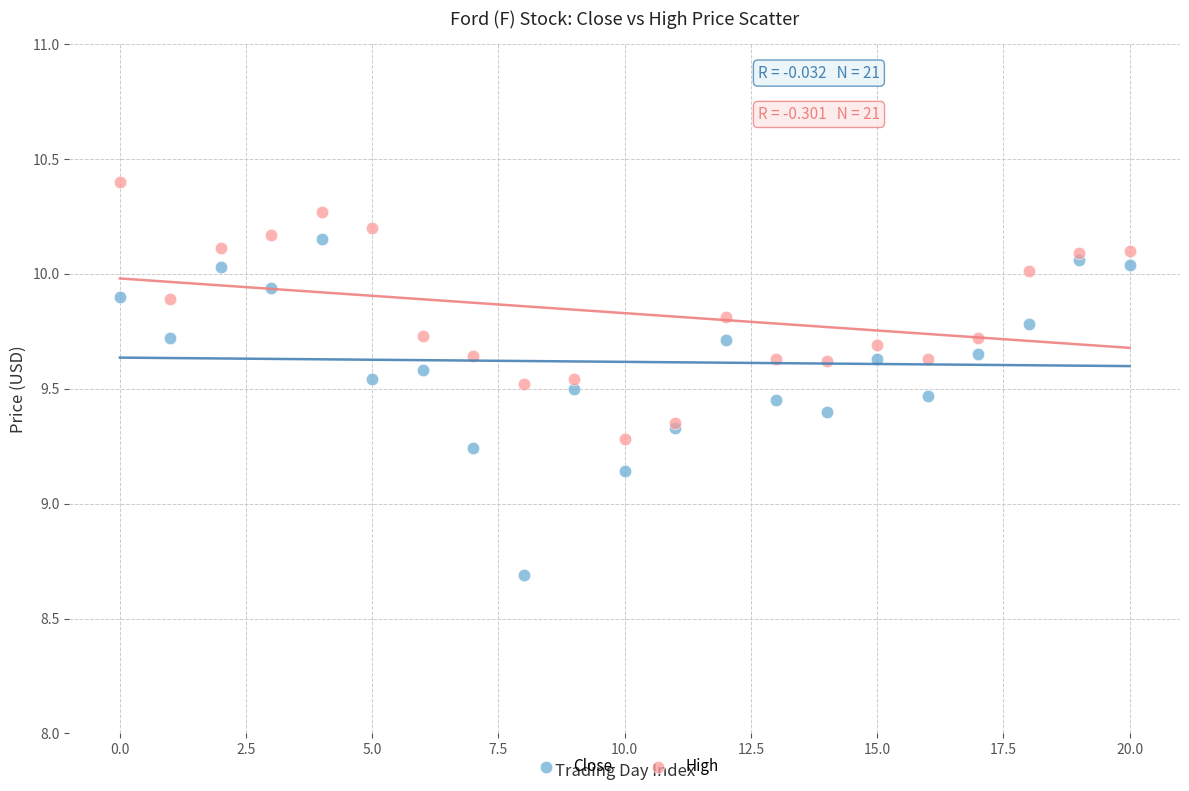

What are all the series names shown in the legend?

Close, High